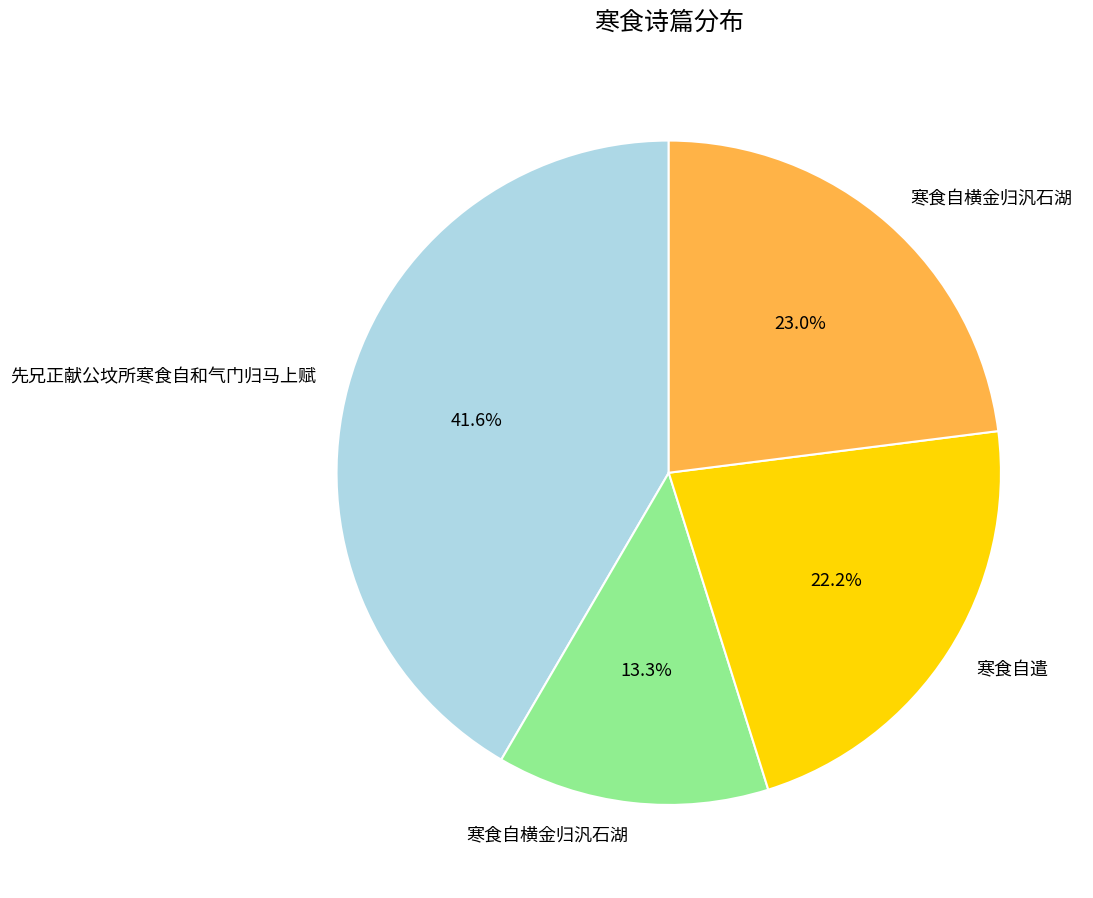

Is there any slice that represents more than half of the pie?

No